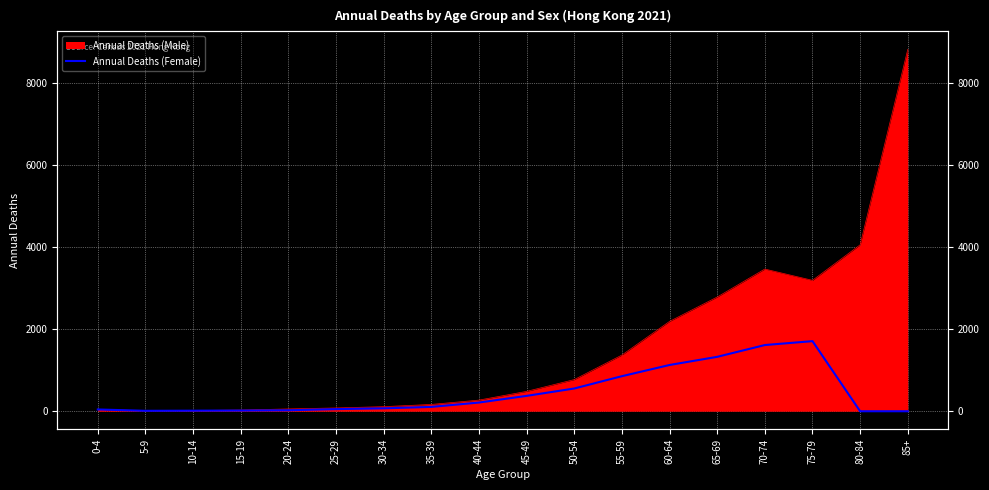

What is the ratio of the value at 50-54 to the value at 10-14?

40.1